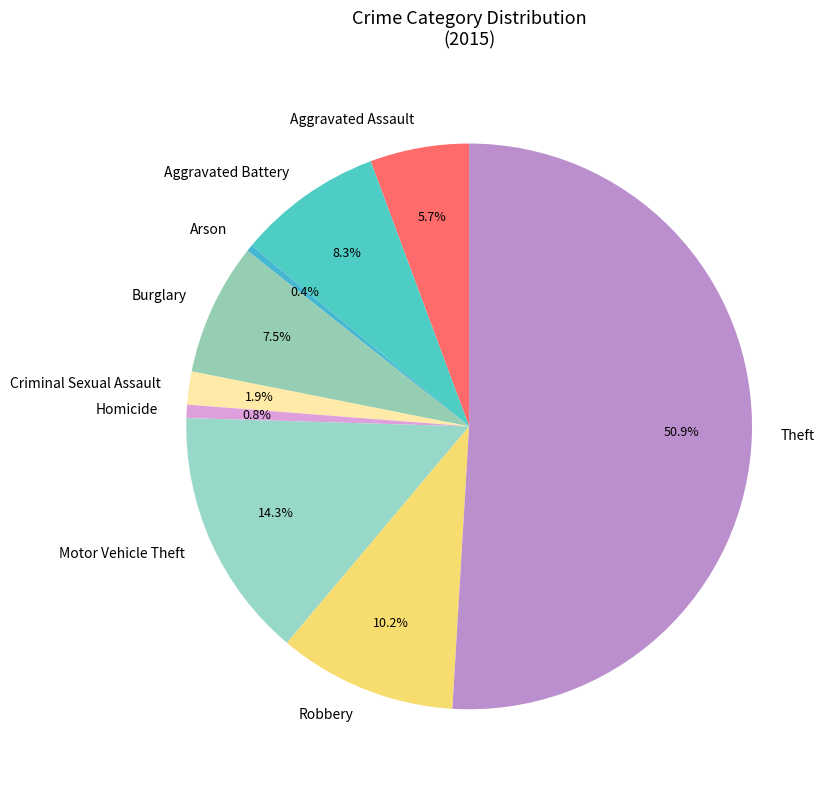

How many slices are in this pie chart?

9